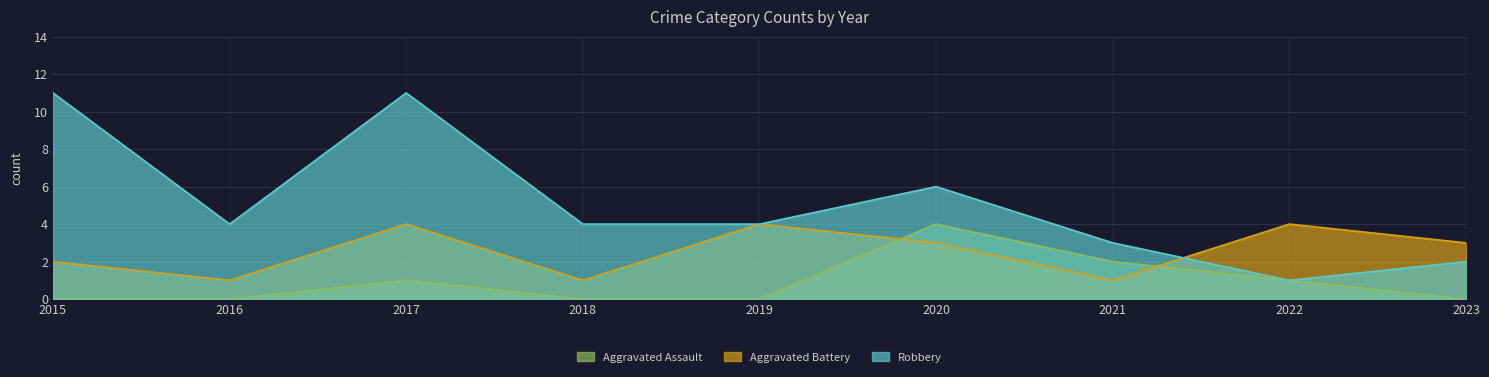

Reading left to right, list all the values displayed in this chart.

Aggravated Assault: 0	0	1	0	0	4	2	1	0
Aggravated Battery: 2	1	4	1	4	3	1	4	3
Robbery: 11	4	11	4	4	6	3	1	2